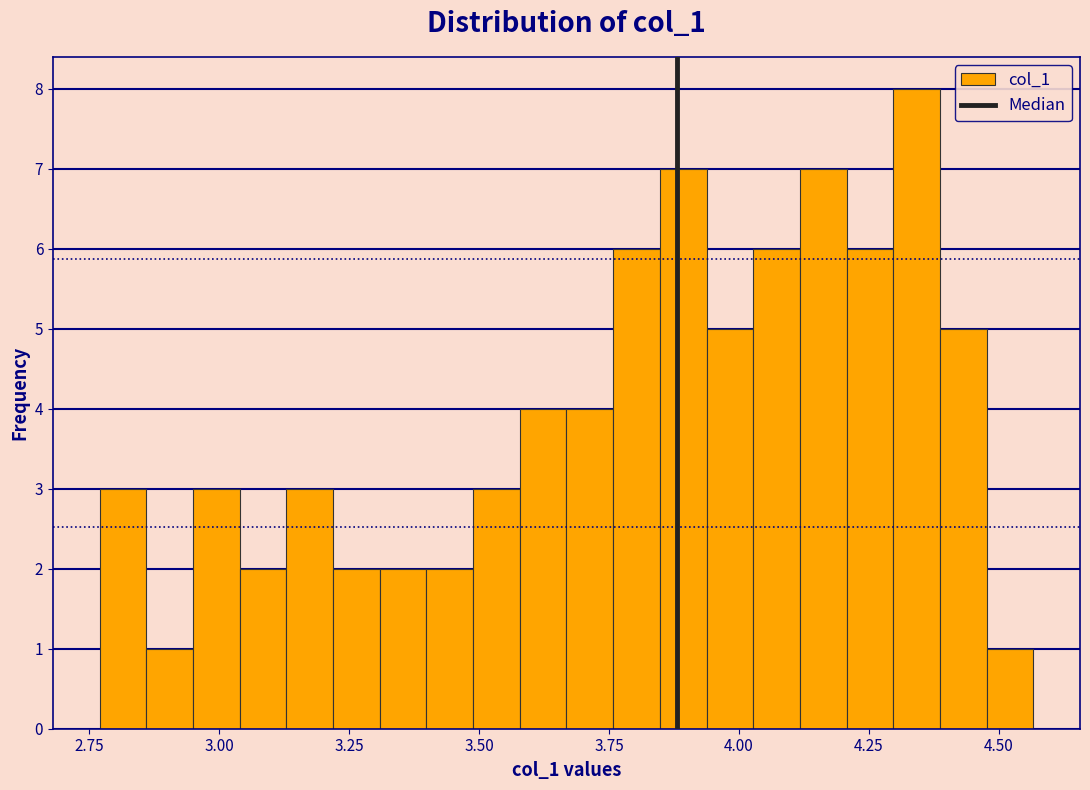

Around what value on the x-axis is the tallest bar? Give the approximate position of its centre, as read against the axis.

4.35